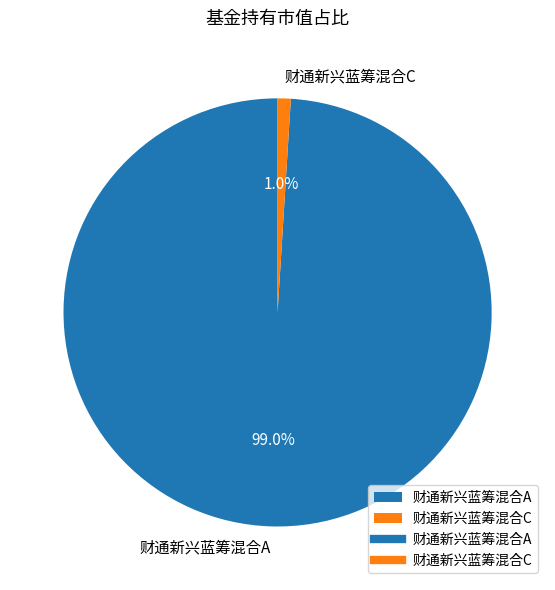

The 财通新兴蓝筹混合C slice represents 11% of the pie. True or false?

False